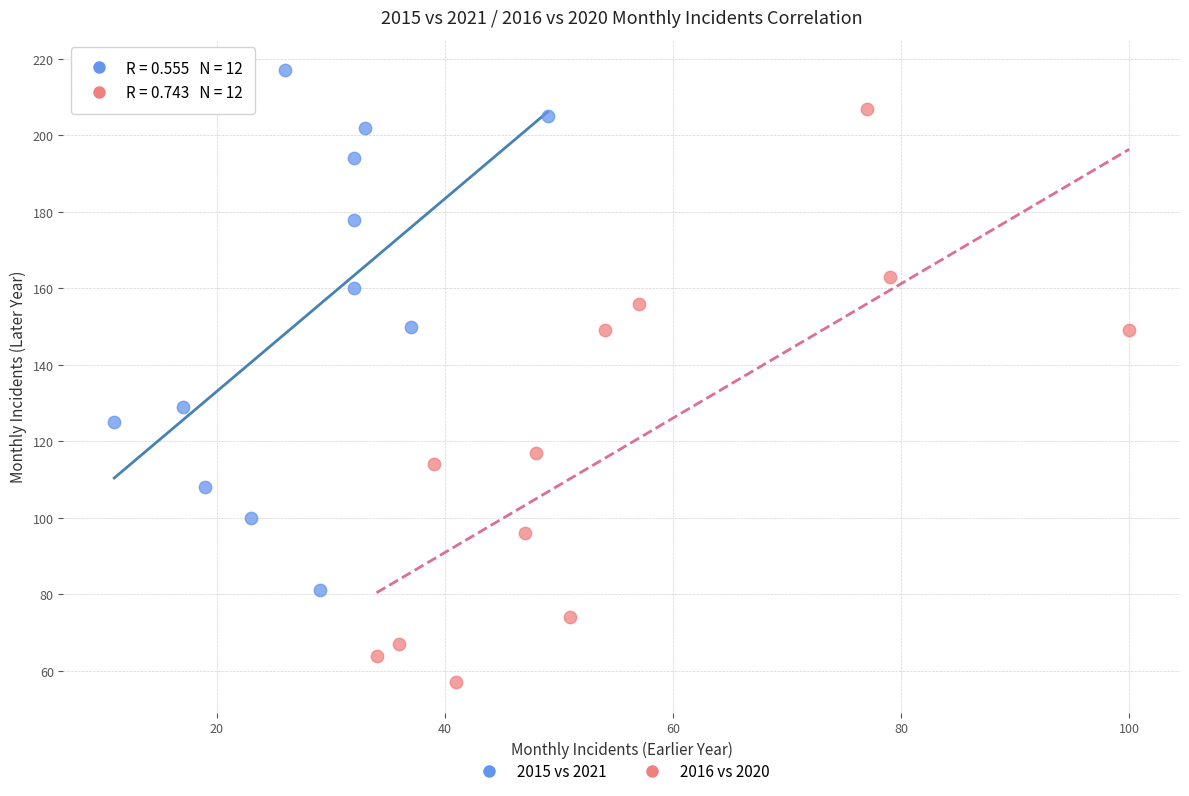

What are all the series names shown in the legend?

2015 vs 2021, 2016 vs 2020